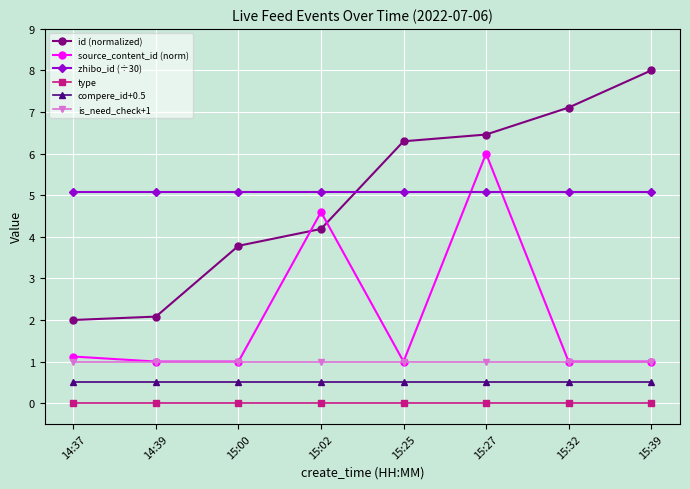

True or false: type and zhibo_id (÷30) cross at least once.

False